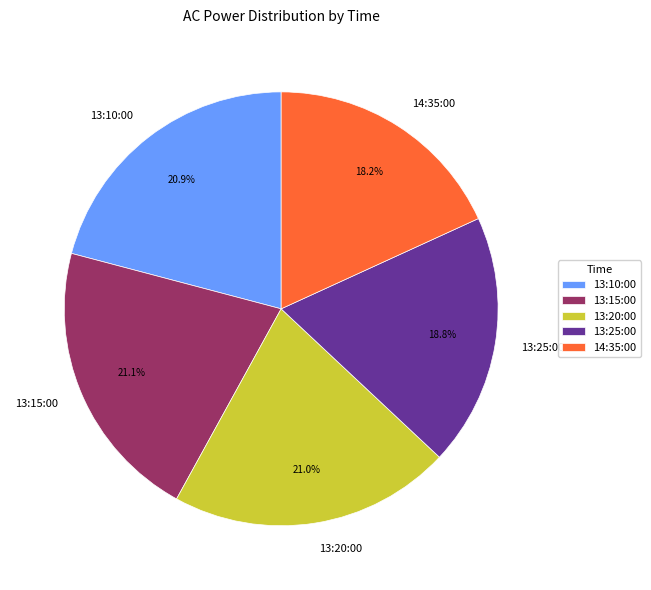

The 13:15:00 slice represents 21% of the pie. True or false?

True